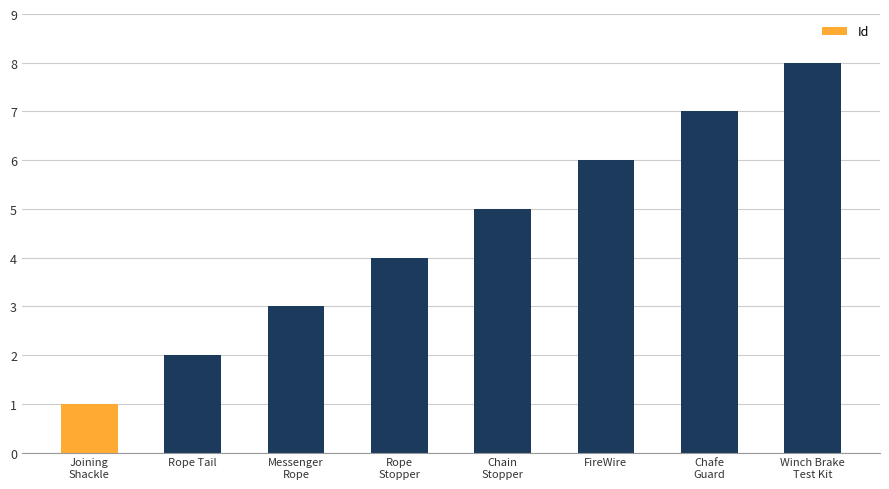

What is the difference between the maximum and minimum values?

7